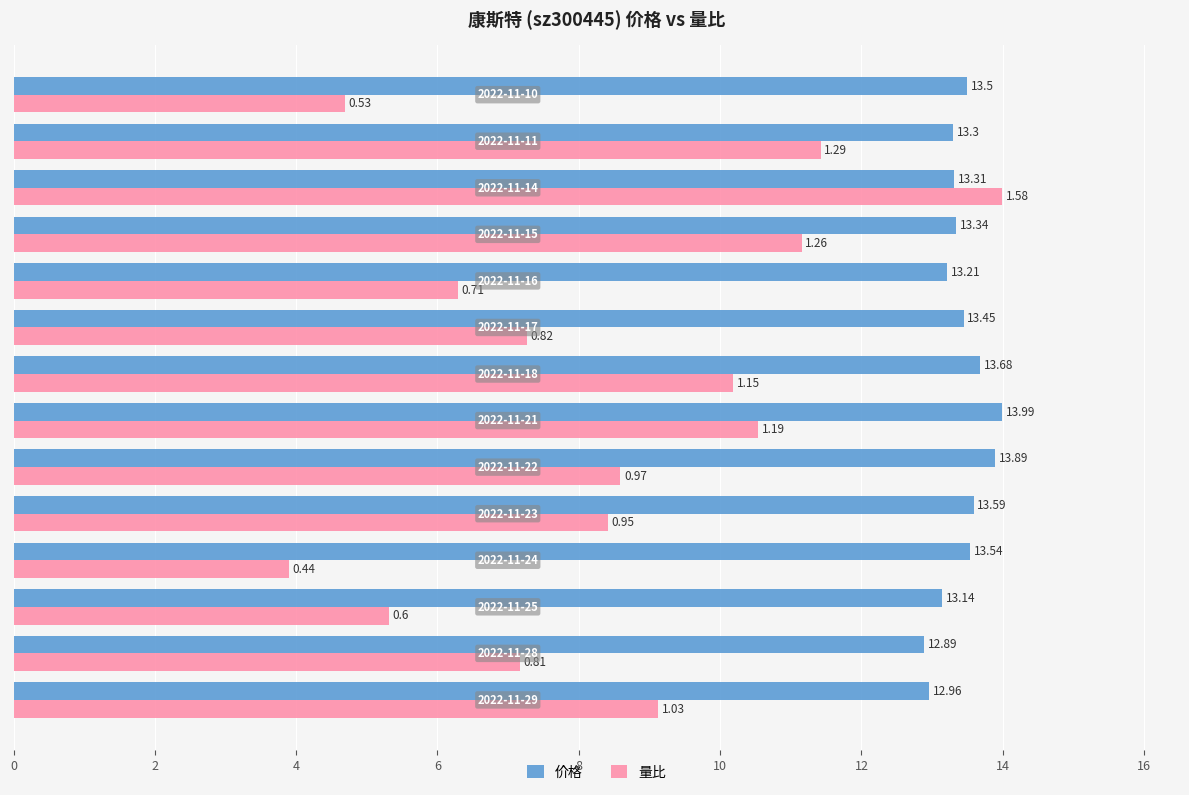

How many data points in 量比 are less than 8?

6